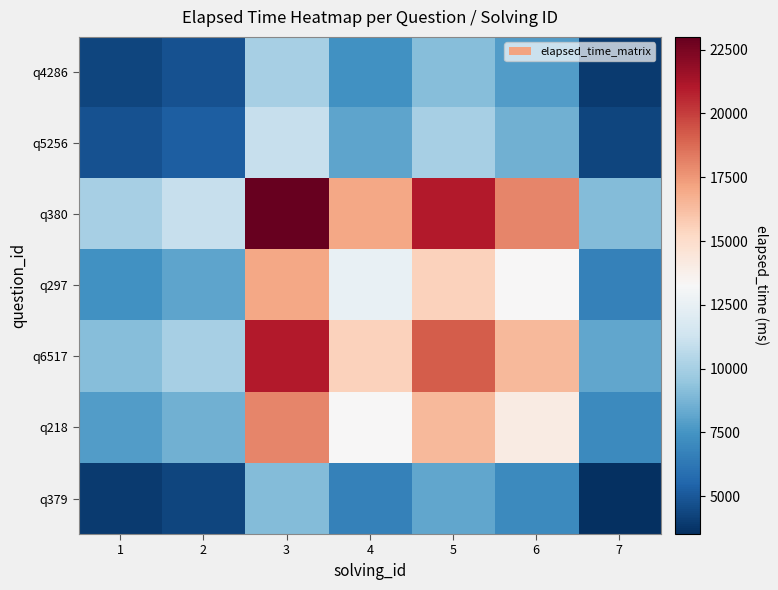

List the series in order of their peak value, lowest first.

q379, q4286, q5256, q297, q218, q6517, q380